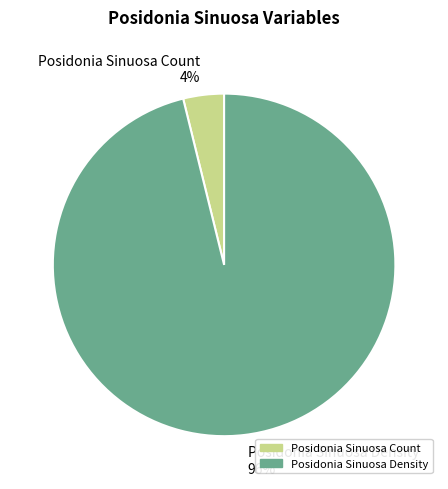

The Posidonia Sinuosa Density slice represents 96% of the pie. True or false?

True